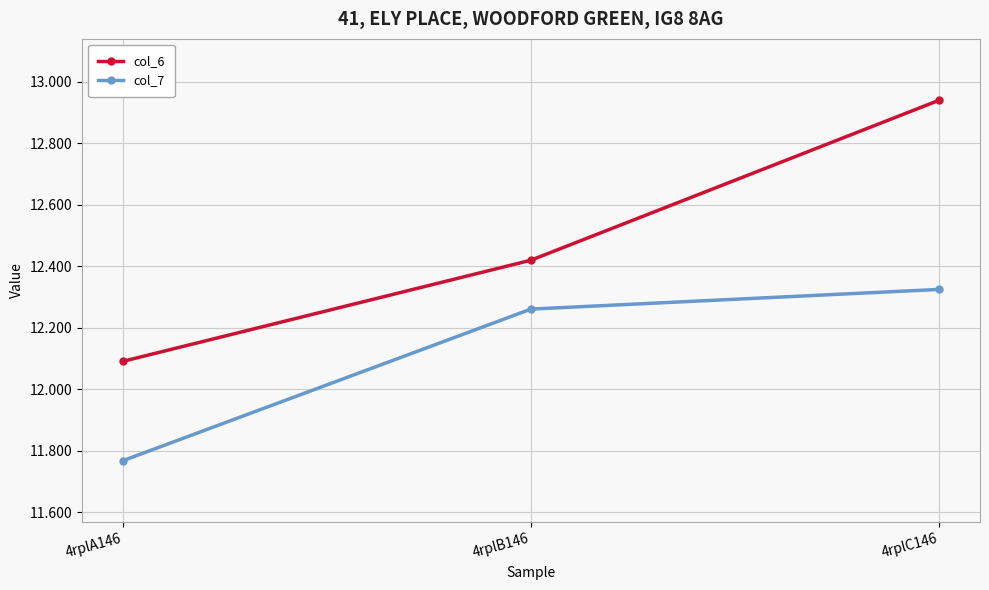

Which series has the largest total across all categories?

col_6